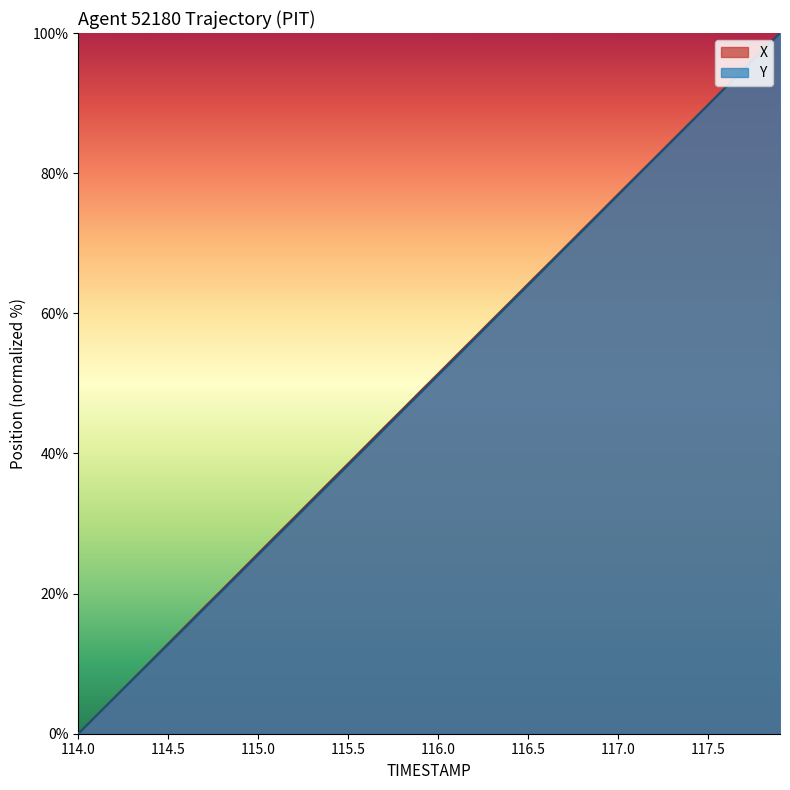

Which label corresponds to the smallest value in the chart?

114.0